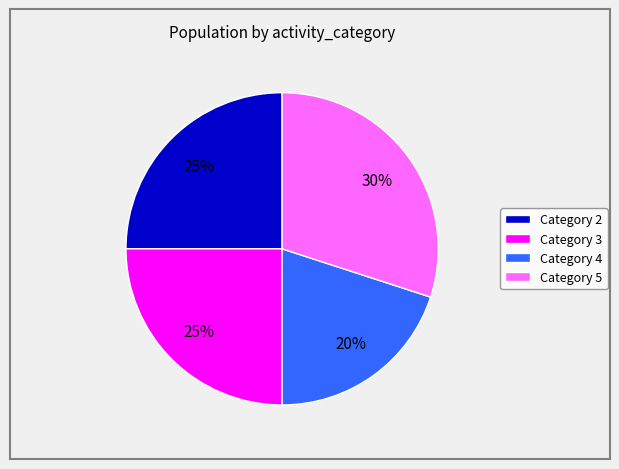

To the nearest percent, what portion does Category 5 represent?

30%